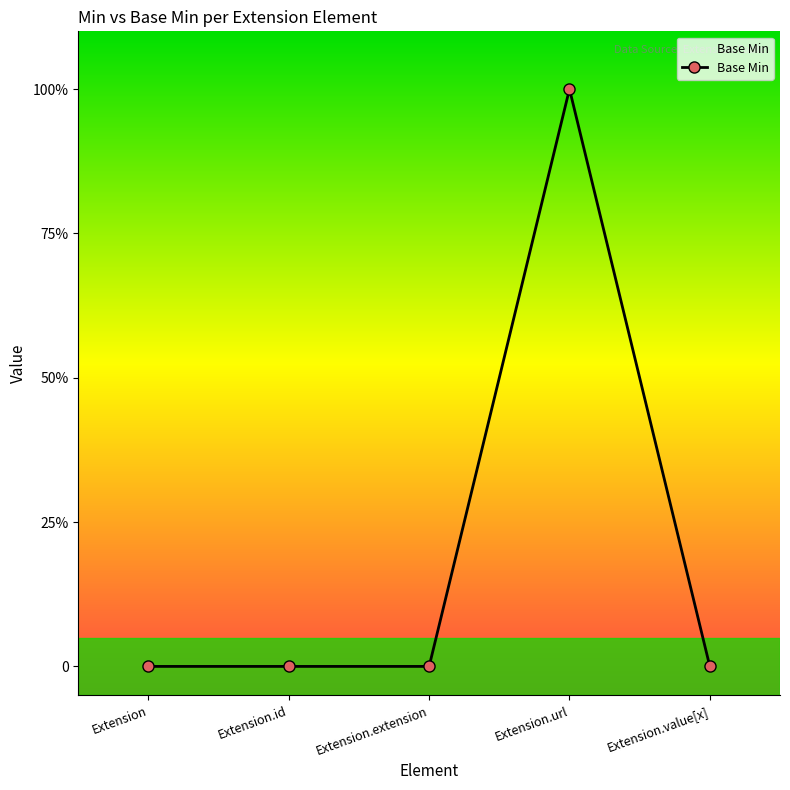

How many data points are above 0?

1